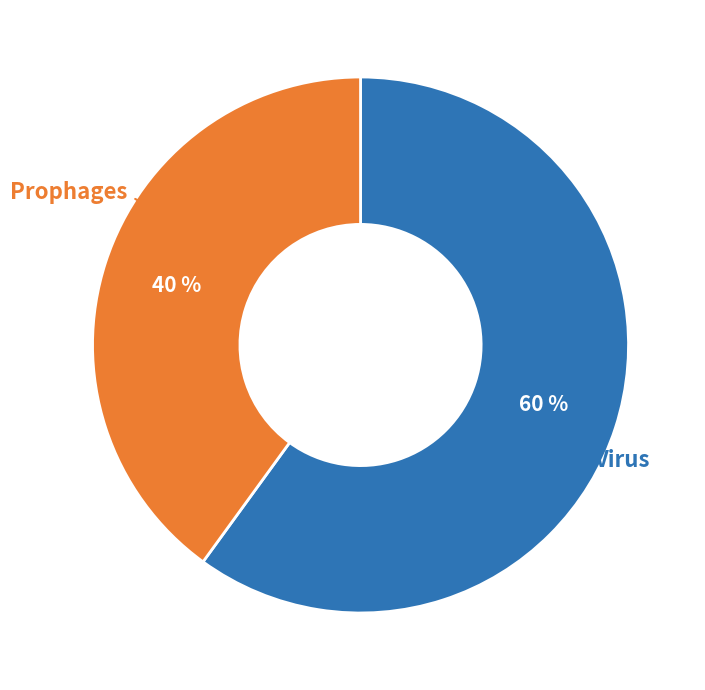

Is there a majority slice in this chart?

Yes